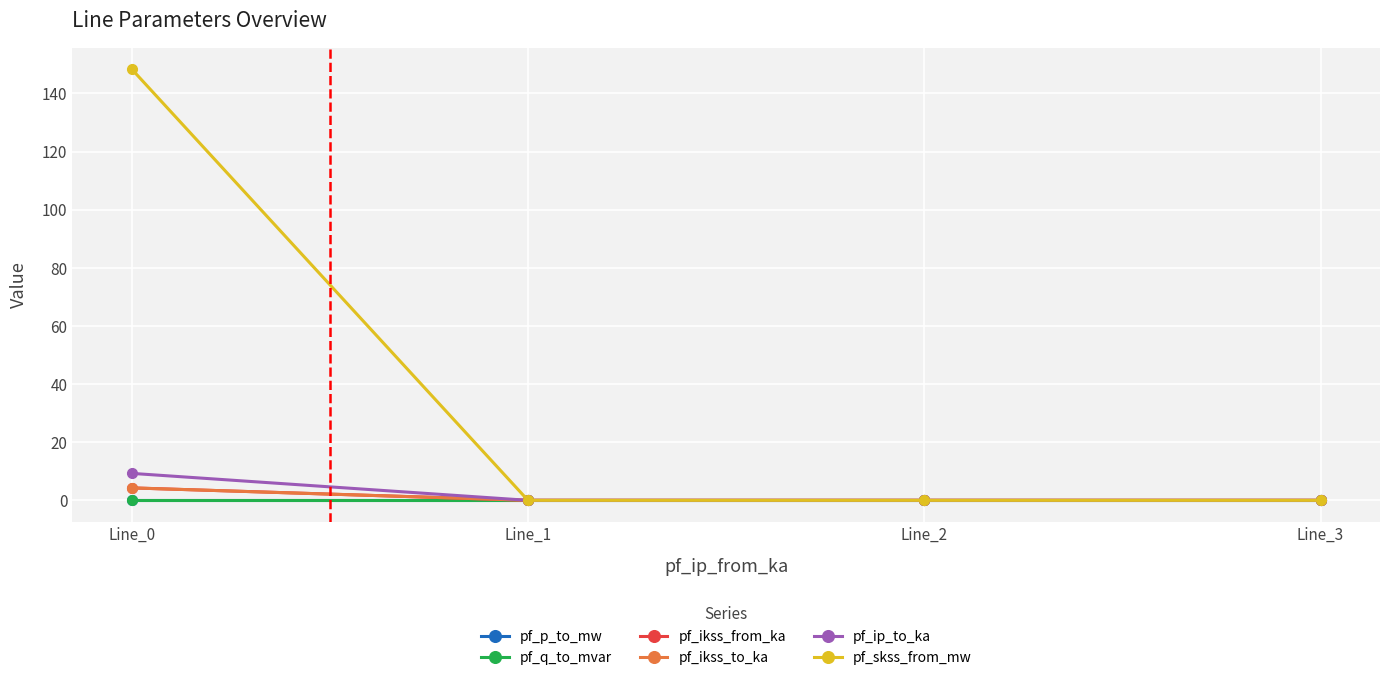

List the series in order of their peak value, lowest first.

pf_q_to_mvar, pf_p_to_mw, pf_ikss_from_ka, pf_ikss_to_ka, pf_ip_to_ka, pf_skss_from_mw